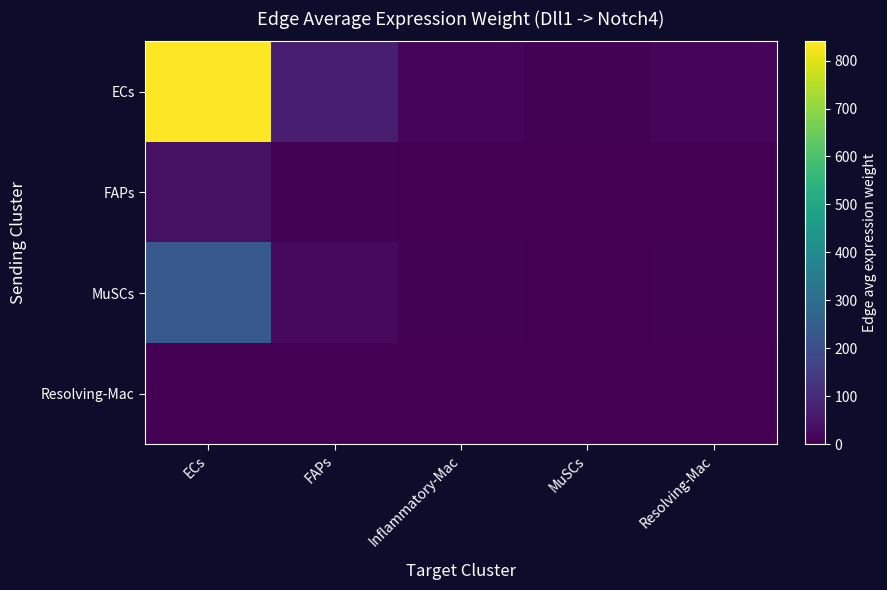

At FAPs, list the series in order from largest to smallest.

ECs, MuSCs, FAPs, Resolving-Mac